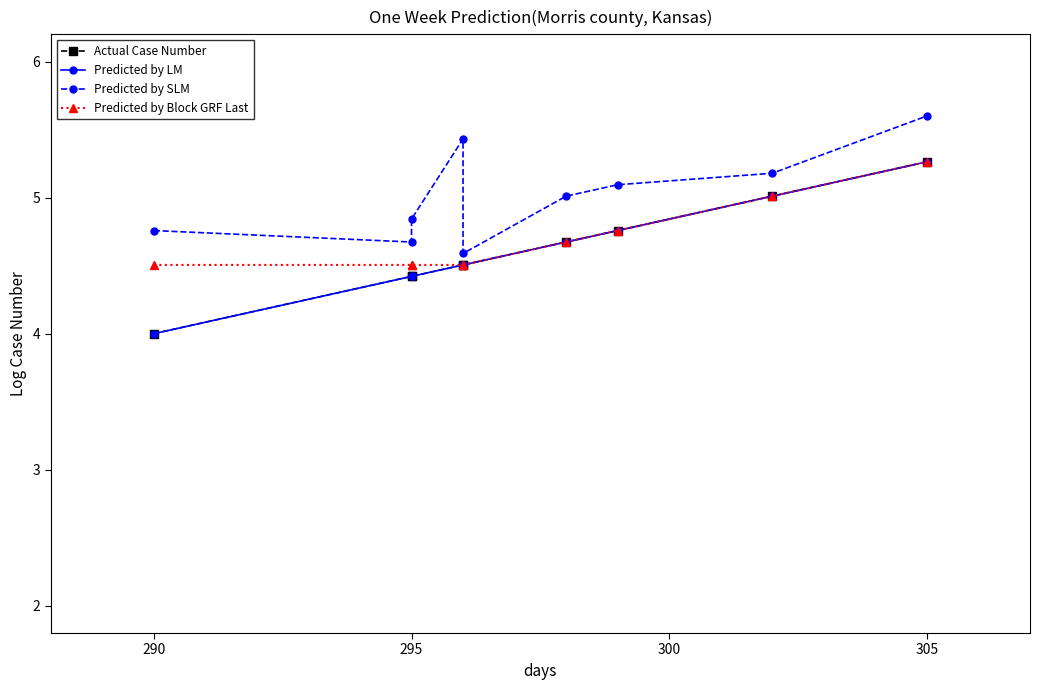

Which series has the largest total across all categories?

Predicted by SLM